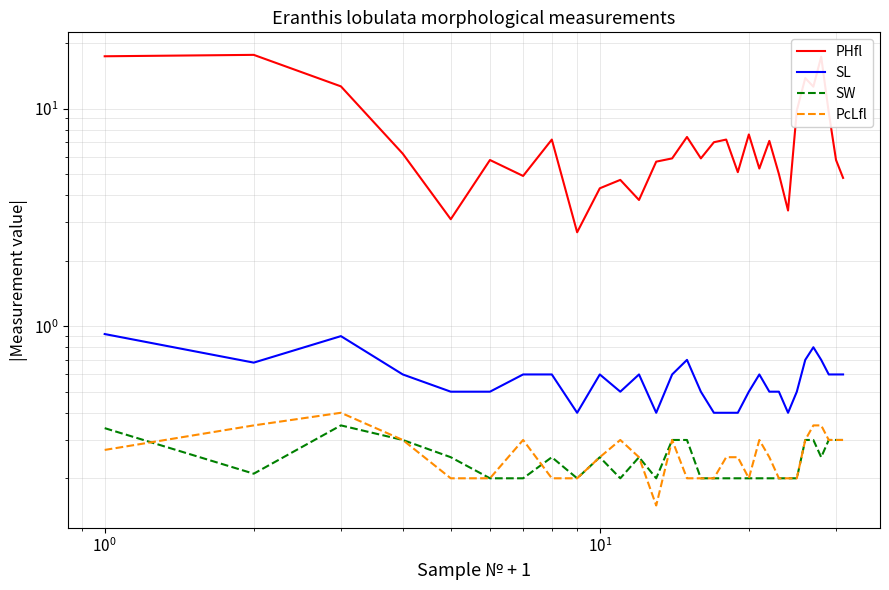

What is the greatest value displayed?

17.6